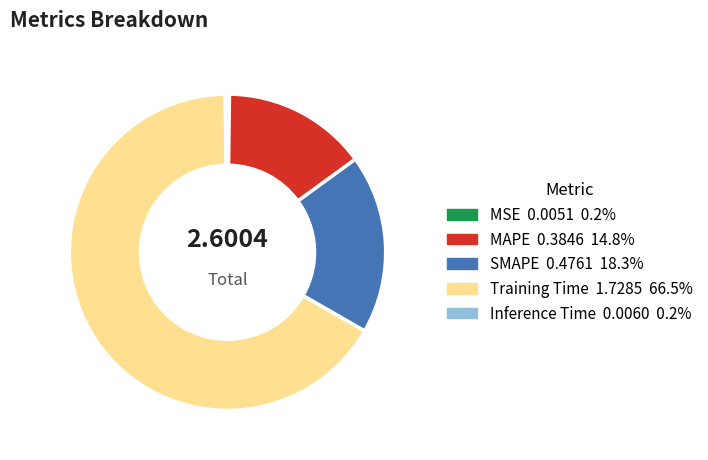

Does any single category account for the majority?

Yes